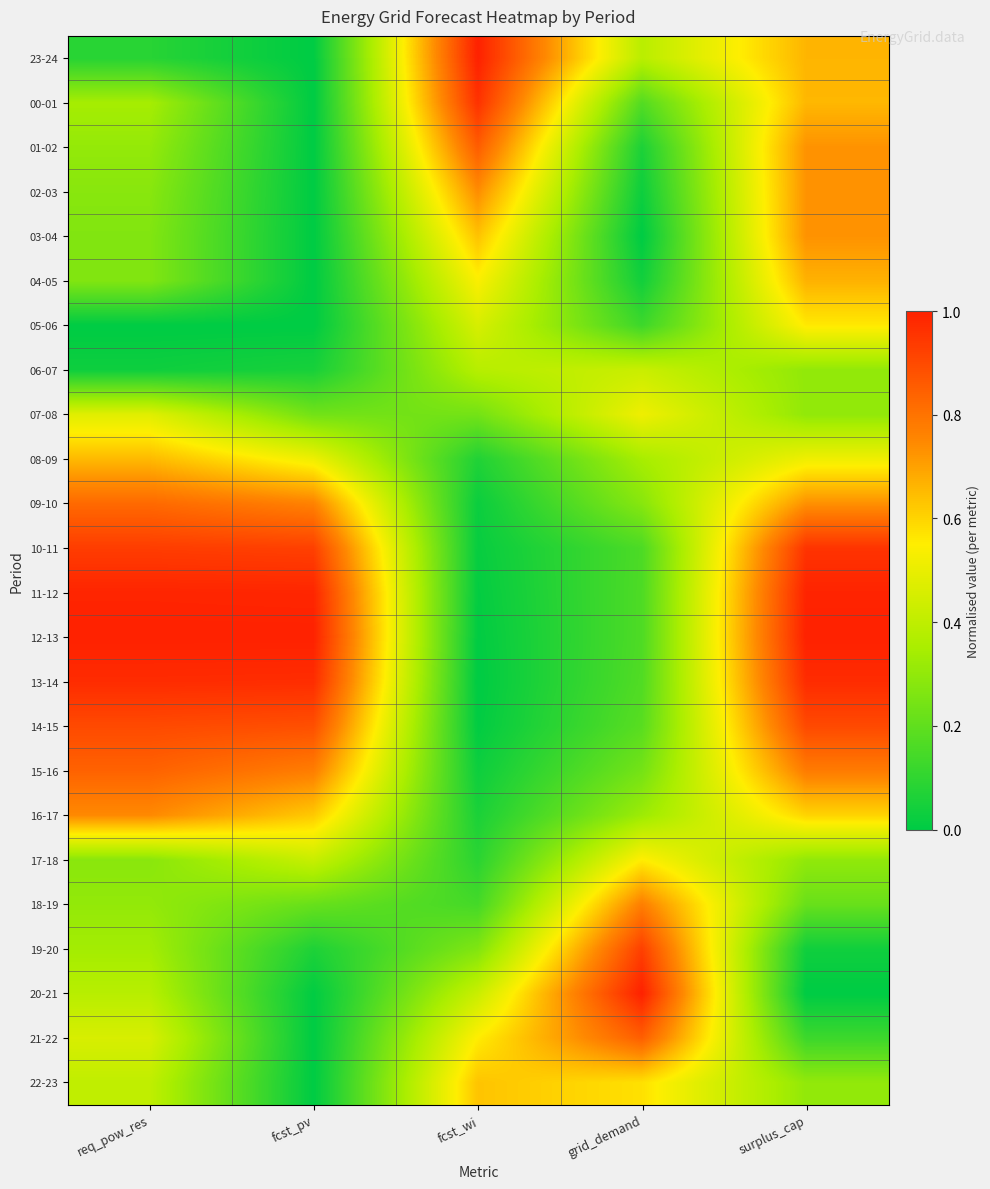

Reading left to right, list all the values displayed in this chart.

23-24: req_pow_res=0.1	fcst_pv=0.0	fcst_wi=1.0	grid_demand=0.4	surplus_cap=0.7
00-01: req_pow_res=0.3	fcst_pv=0.0	fcst_wi=1.0	grid_demand=0.2	surplus_cap=0.7
01-02: req_pow_res=0.3	fcst_pv=0.0	fcst_wi=0.9	grid_demand=0.1	surplus_cap=0.7
02-03: req_pow_res=0.3	fcst_pv=0.0	fcst_wi=0.7	grid_demand=0.0	surplus_cap=0.7
03-04: req_pow_res=0.3	fcst_pv=0.0	fcst_wi=0.6	grid_demand=0.0	surplus_cap=0.7
04-05: req_pow_res=0.3	fcst_pv=0.0	fcst_wi=0.5	grid_demand=0.0	surplus_cap=0.7
05-06: req_pow_res=0.0	fcst_pv=0.0	fcst_wi=0.5	grid_demand=0.1	surplus_cap=0.6
06-07: req_pow_res=0.0	fcst_pv=0.1	fcst_wi=0.4	grid_demand=0.4	surplus_cap=0.3
07-08: req_pow_res=0.5	fcst_pv=0.2	fcst_wi=0.2	grid_demand=0.5	surplus_cap=0.3
08-09: req_pow_res=0.7	fcst_pv=0.5	fcst_wi=0.1	grid_demand=0.3	surplus_cap=0.5
09-10: req_pow_res=0.8	fcst_pv=0.8	fcst_wi=0.0	grid_demand=0.3	surplus_cap=0.7
10-11: req_pow_res=0.9	fcst_pv=0.9	fcst_wi=0.0	grid_demand=0.2	surplus_cap=1.0
11-12: req_pow_res=1.0	fcst_pv=1.0	fcst_wi=0.0	grid_demand=0.2	surplus_cap=1.0
12-13: req_pow_res=1.0	fcst_pv=1.0	fcst_wi=0.0	grid_demand=0.2	surplus_cap=1.0
13-14: req_pow_res=1.0	fcst_pv=1.0	fcst_wi=0.0	grid_demand=0.2	surplus_cap=1.0
14-15: req_pow_res=0.9	fcst_pv=0.9	fcst_wi=0.0	grid_demand=0.2	surplus_cap=0.9
15-16: req_pow_res=0.8	fcst_pv=0.8	fcst_wi=0.0	grid_demand=0.2	surplus_cap=0.8
16-17: req_pow_res=0.7	fcst_pv=0.6	fcst_wi=0.1	grid_demand=0.3	surplus_cap=0.6
17-18: req_pow_res=0.3	fcst_pv=0.4	fcst_wi=0.1	grid_demand=0.6	surplus_cap=0.3
18-19: req_pow_res=0.3	fcst_pv=0.2	fcst_wi=0.1	grid_demand=0.8	surplus_cap=0.2
19-20: req_pow_res=0.3	fcst_pv=0.1	fcst_wi=0.3	grid_demand=0.9	surplus_cap=0.0
20-21: req_pow_res=0.4	fcst_pv=0.0	fcst_wi=0.4	grid_demand=1.0	surplus_cap=0.0
21-22: req_pow_res=0.5	fcst_pv=0.0	fcst_wi=0.6	grid_demand=0.8	surplus_cap=0.1
22-23: req_pow_res=0.4	fcst_pv=0.0	fcst_wi=0.6	grid_demand=0.6	surplus_cap=0.3